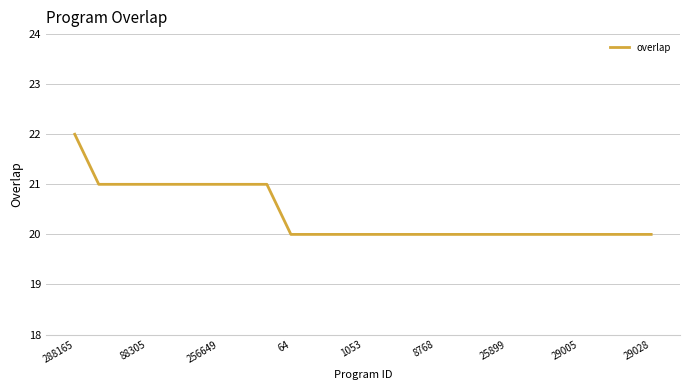

How many values are between 20 and 21?

24